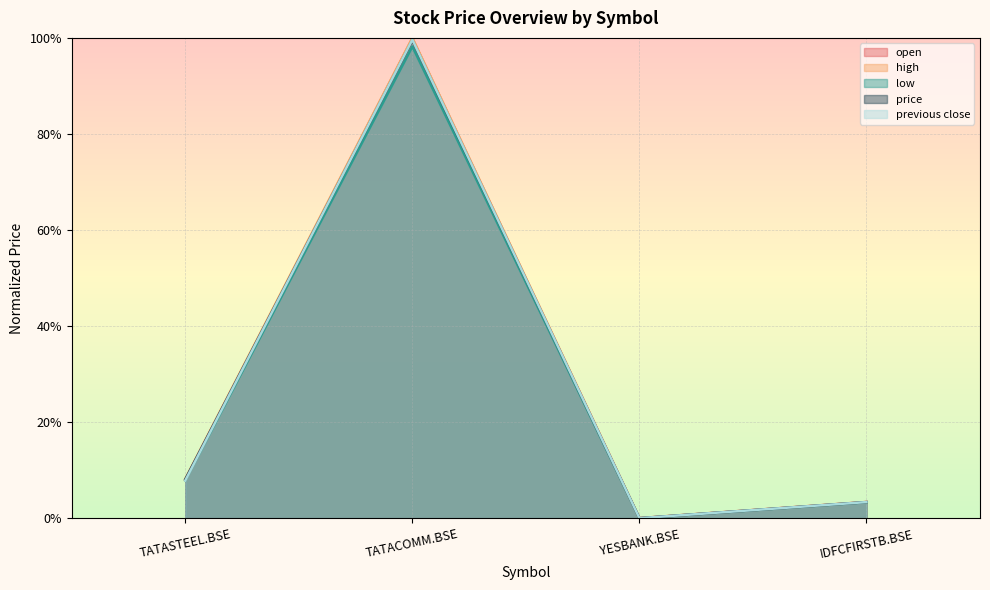

The open series shows 0.0 at YESBANK.BSE. True or false?

False